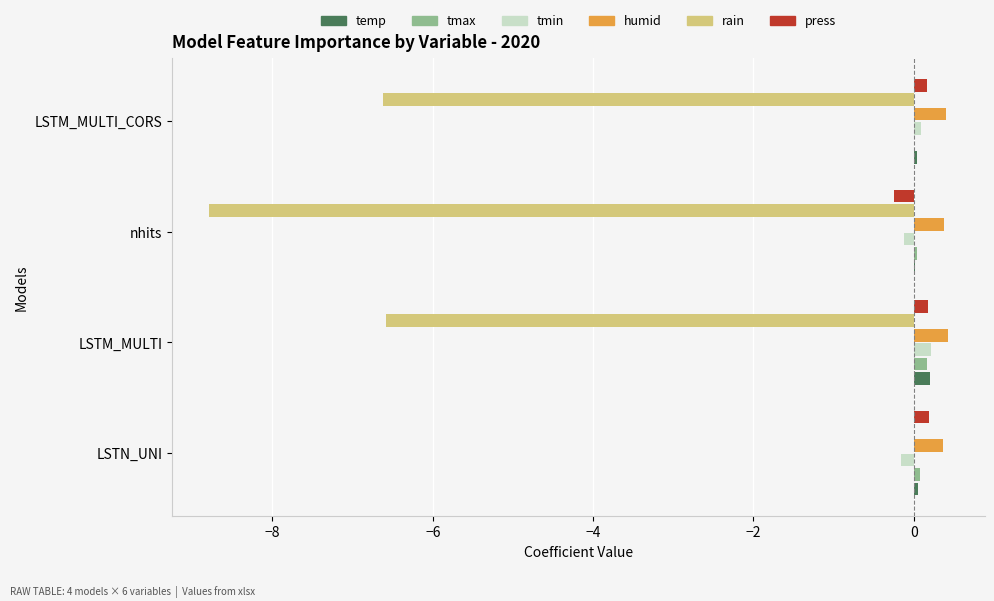

Is the value of rain at nhits greater than the value of tmin at LSTM_MULTI_CORS?

No